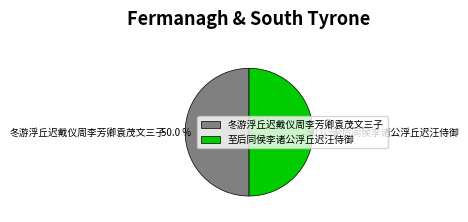

Combined, do 至后同侯李诸公浮丘迟汪侍御 and 冬游浮丘迟戴仪周李芳卿袁茂文三子 account for over 50%?

Yes